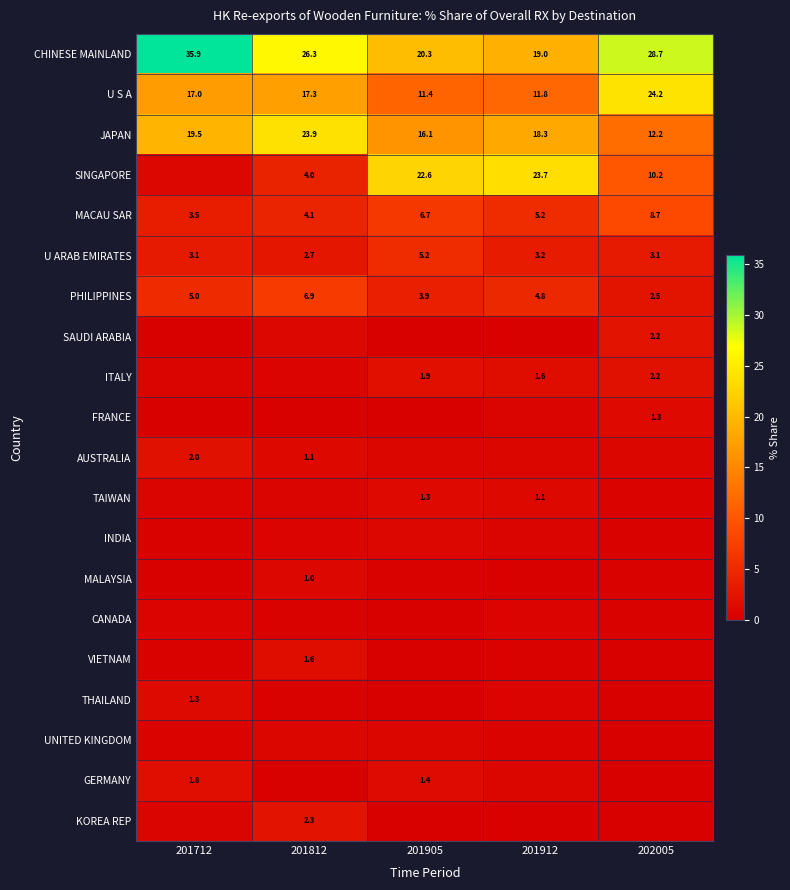

What is the total value across all series at 201712?

94.2